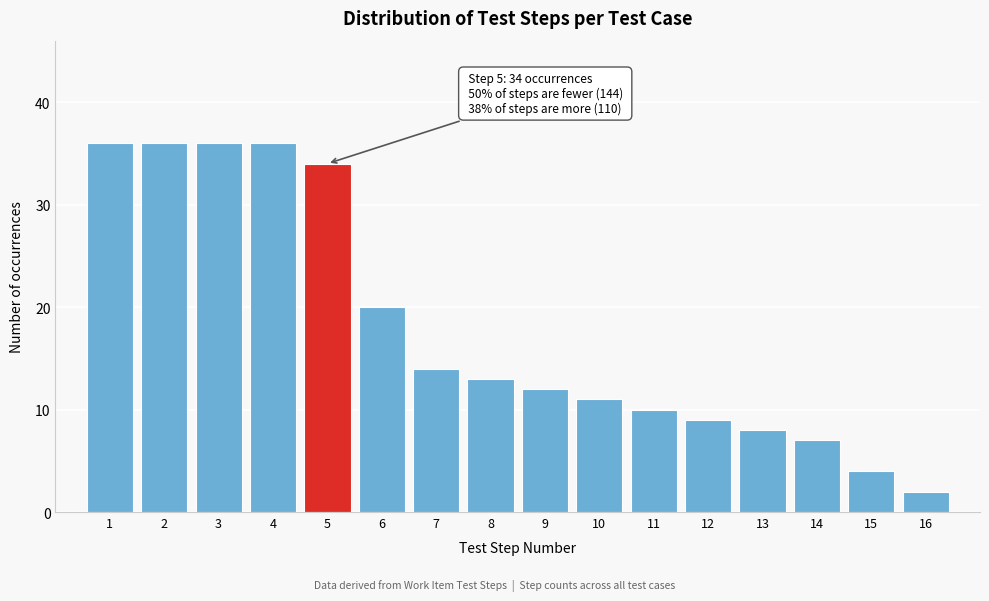

Reading right to left, transcribe all the data shown in this chart.

2	4	7	8	9	10	11	12	13	14	20	34	36	36	36	36